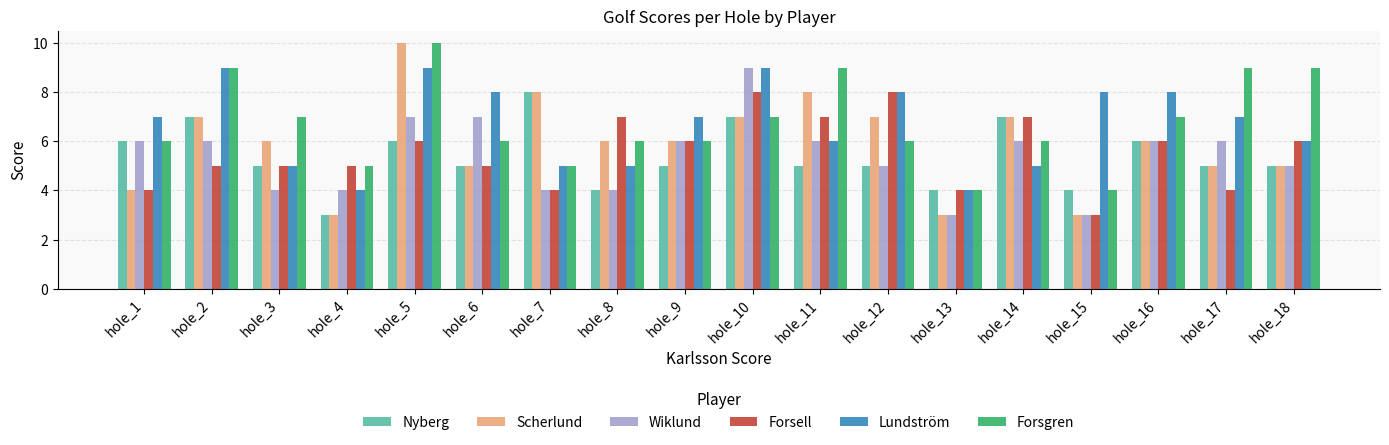

Which series has the widest spread of values?

Scherlund